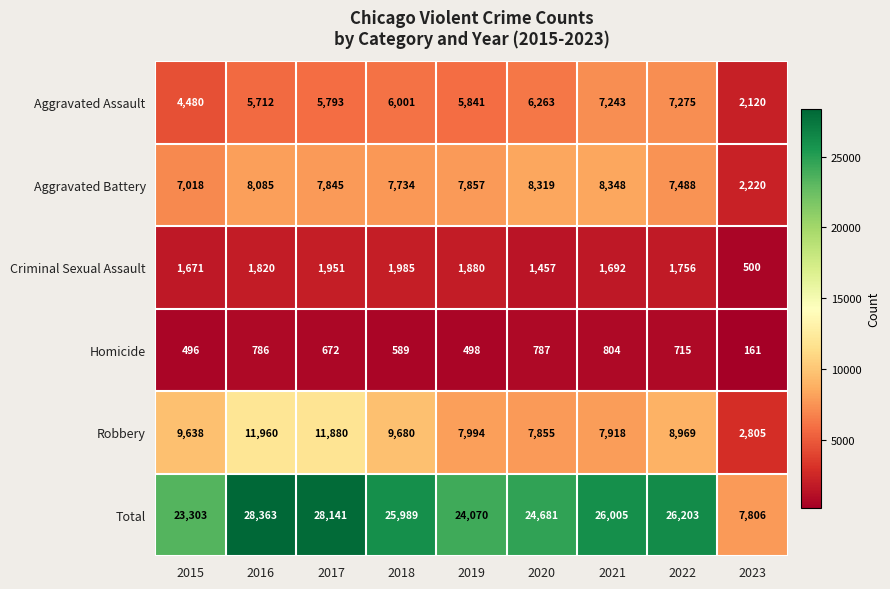

What is the spread (max minus min) of values at 2015?

22807